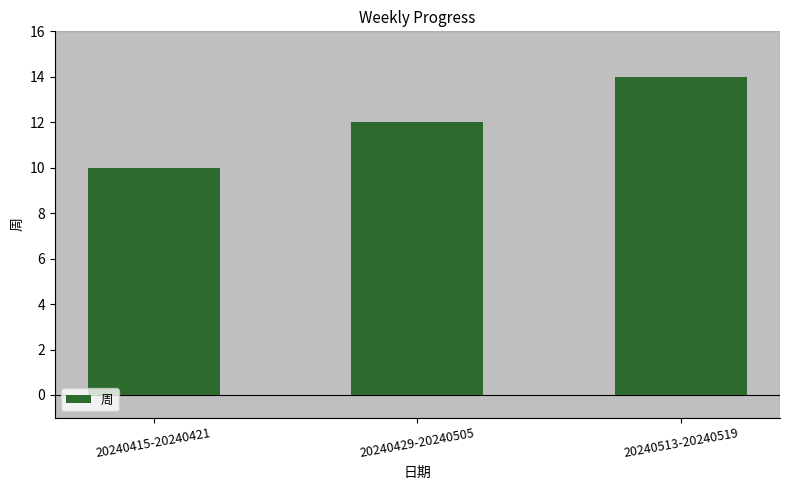

What is the value of the 1st bar from the left?

10